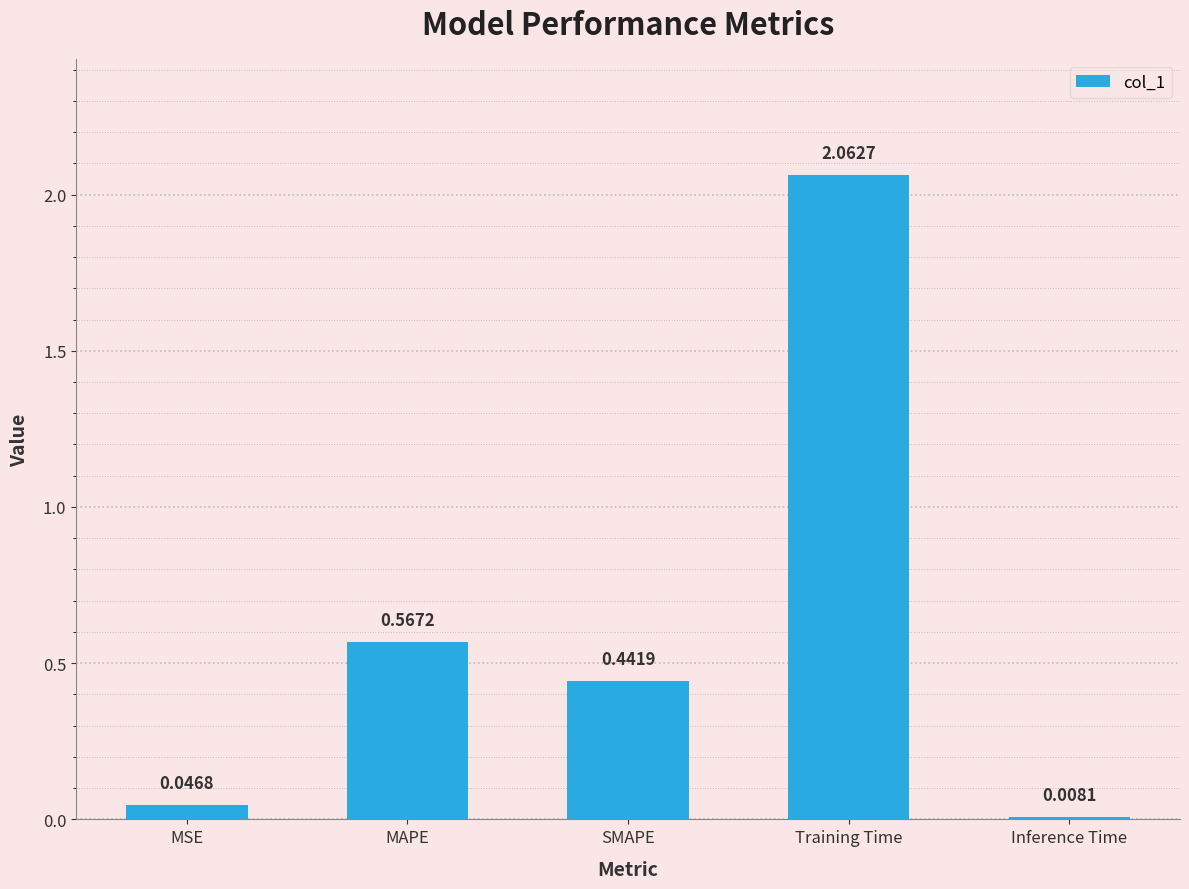

At which category does the chart reach its minimum across all series?

Inference Time